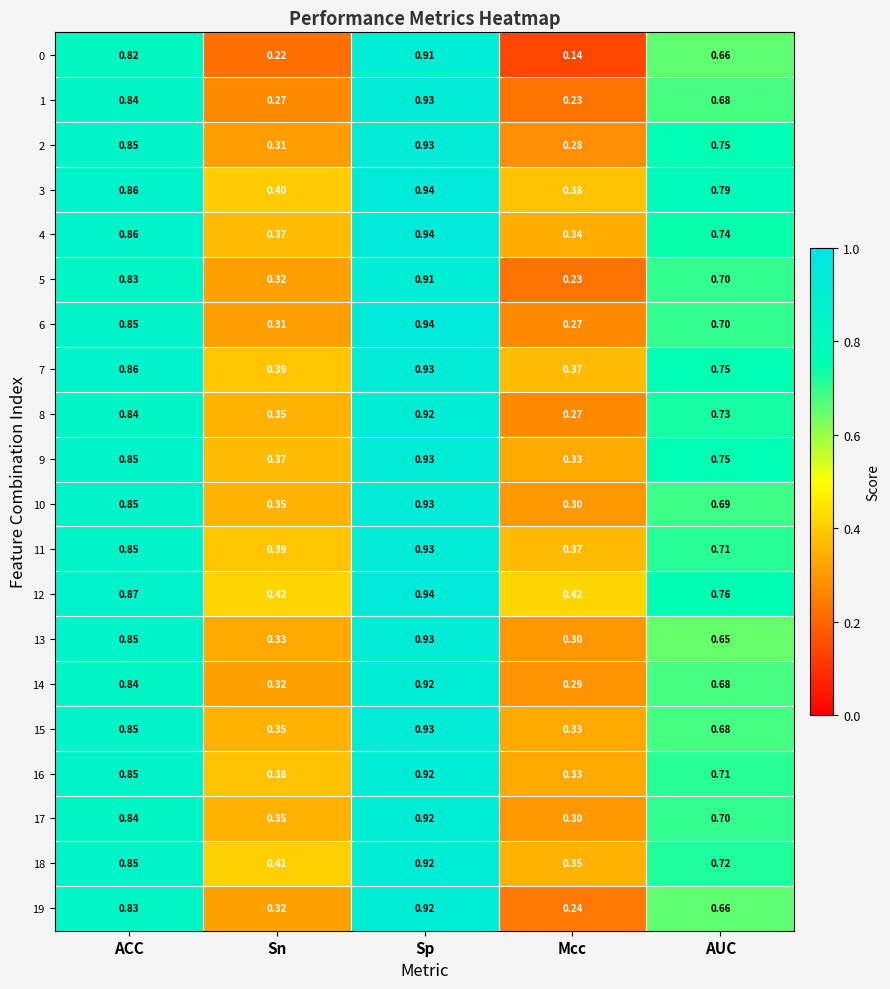

List the labels in order of 4 value, smallest first.

Mcc, Sn, AUC, ACC, Sp